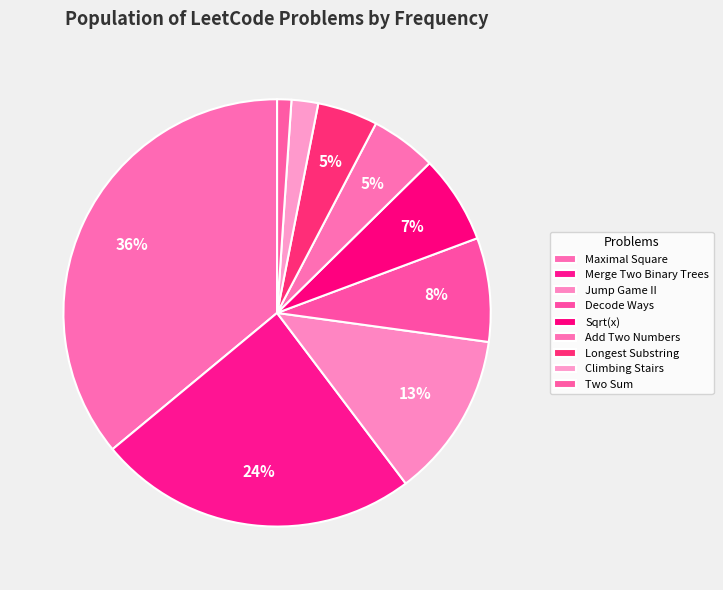

To the nearest percent, what is the combined percentage of Maximal Square and Longest Substring?

41%